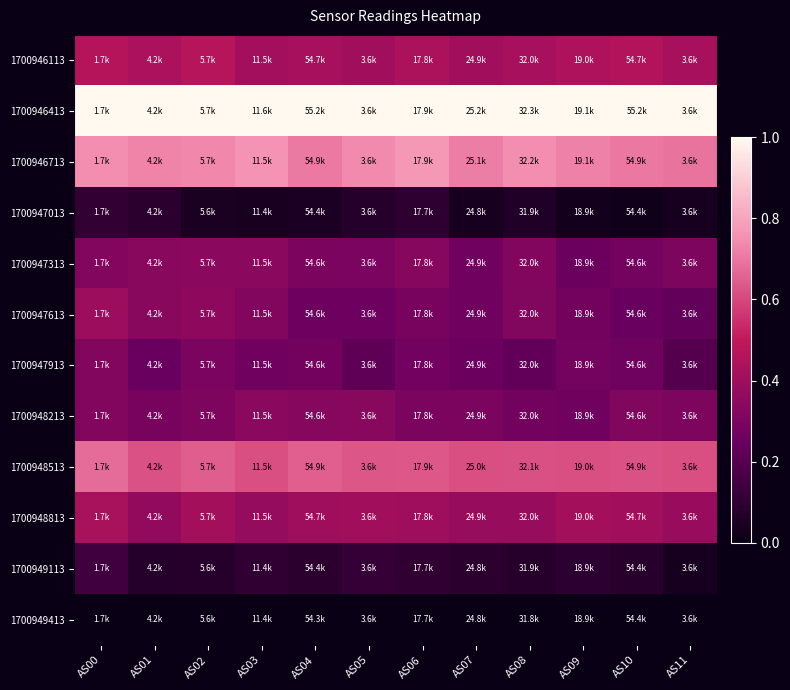

Which series has the largest total across all categories?

1700946413